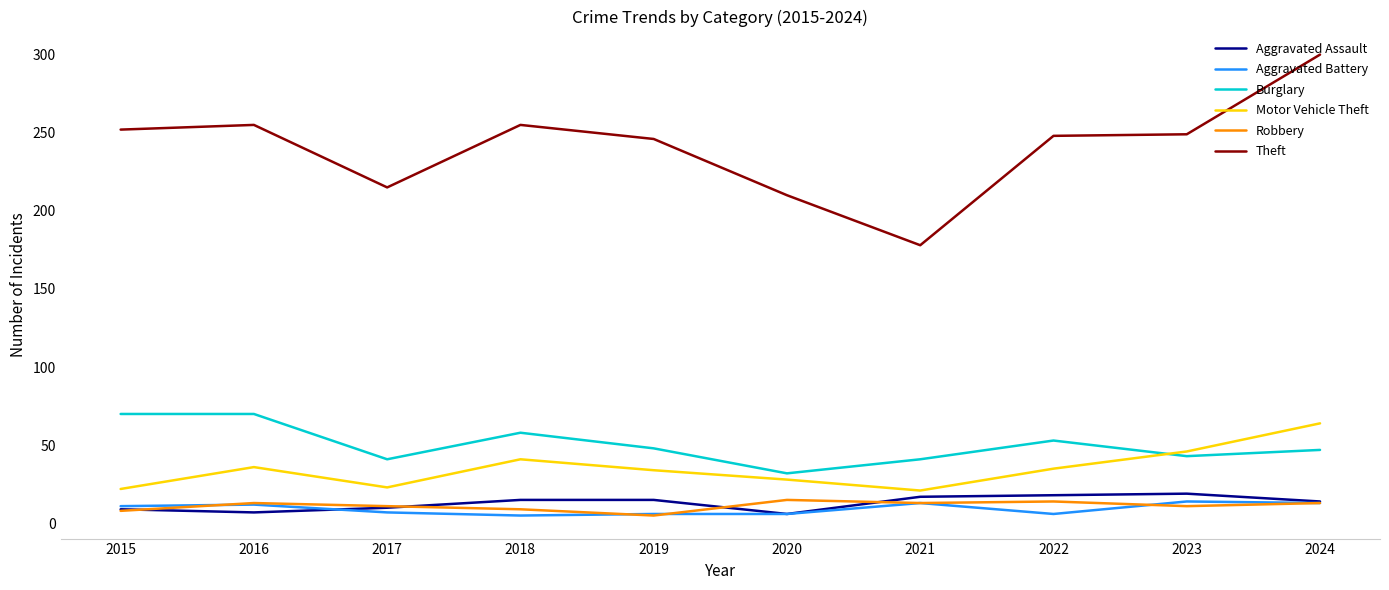

What is the difference between the highest and lowest values at 2016?

248